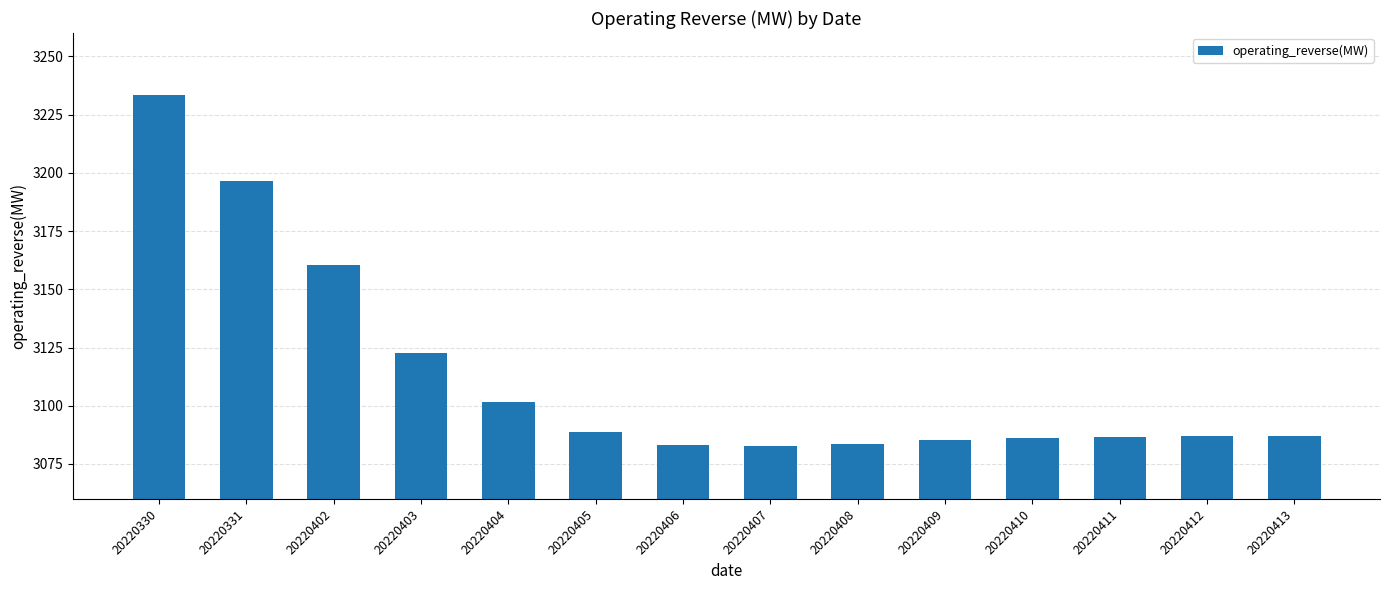

What is the difference between the values at 20220406 and 20220413?

3.6